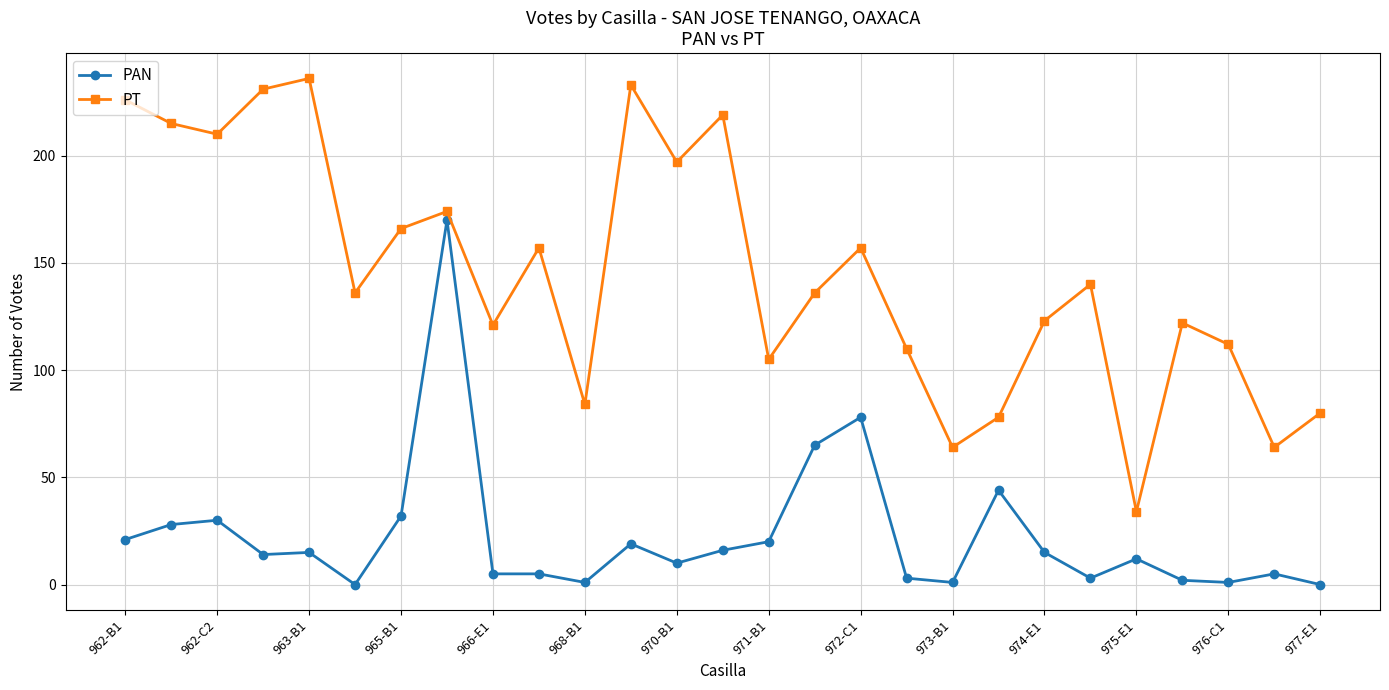

What are all the series names shown in the legend?

PAN, PT